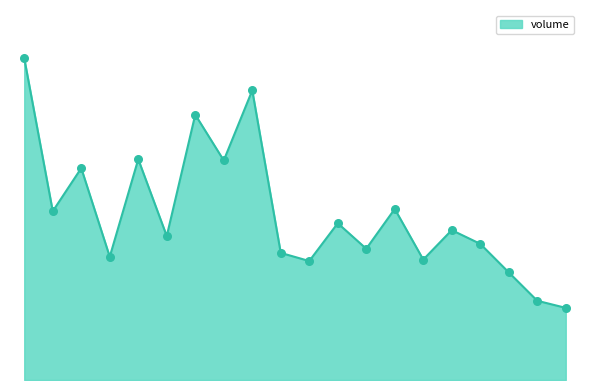

Does the chart have visible grid lines?

No